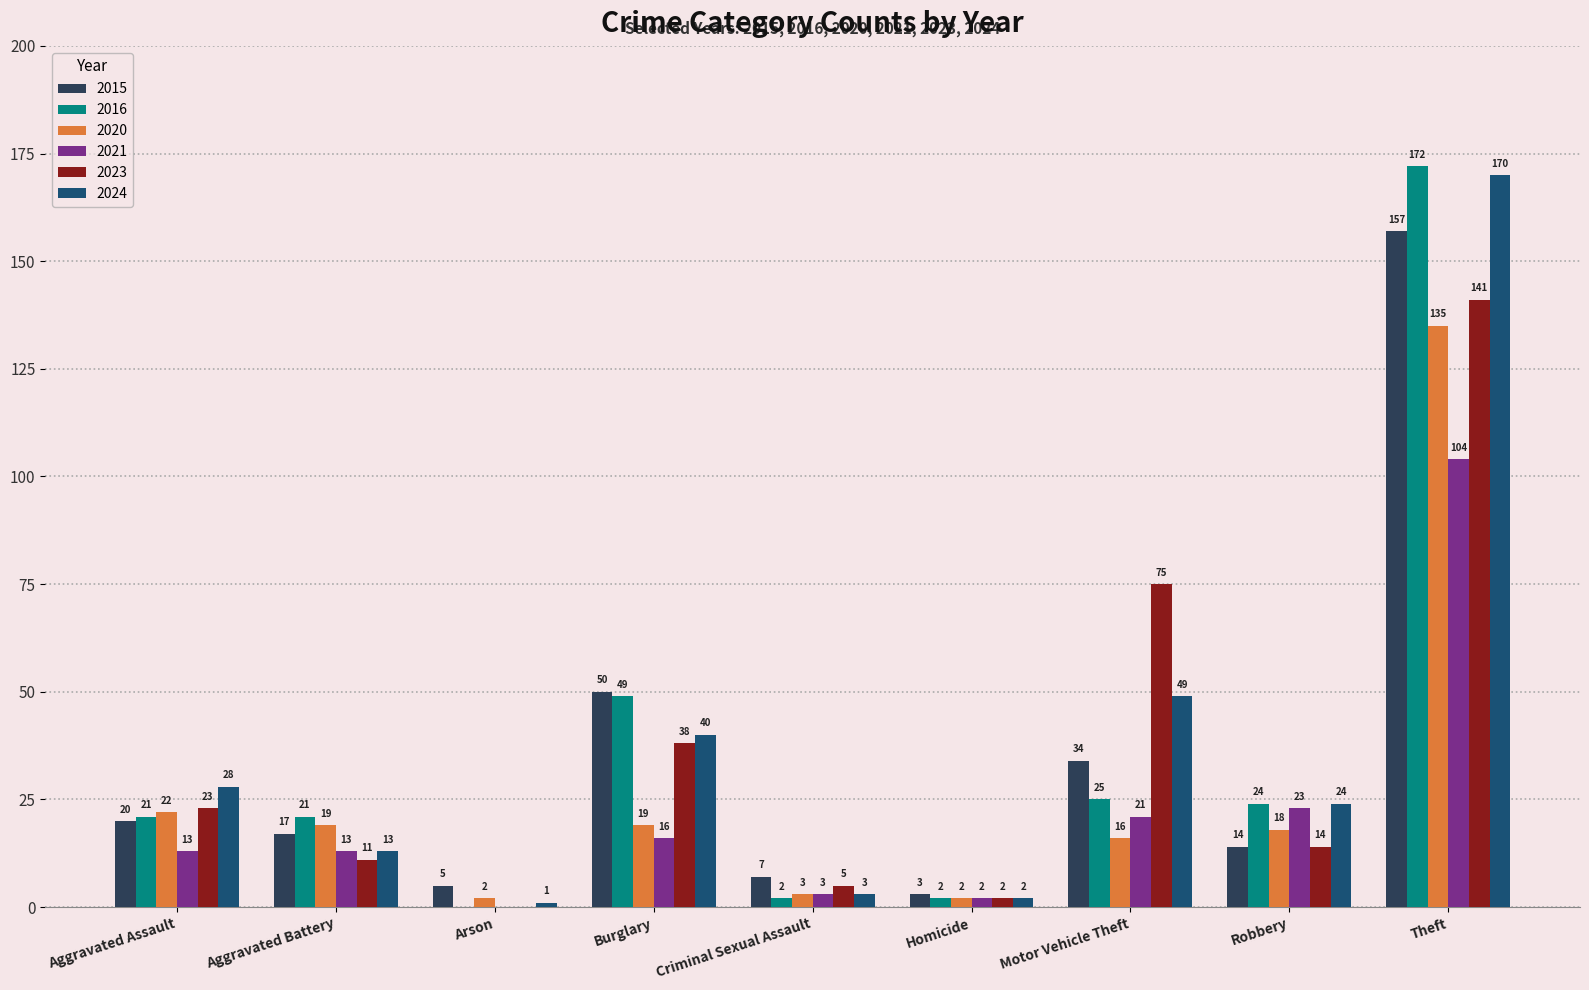

What is the spread (max minus min) of values at Homicide?

1